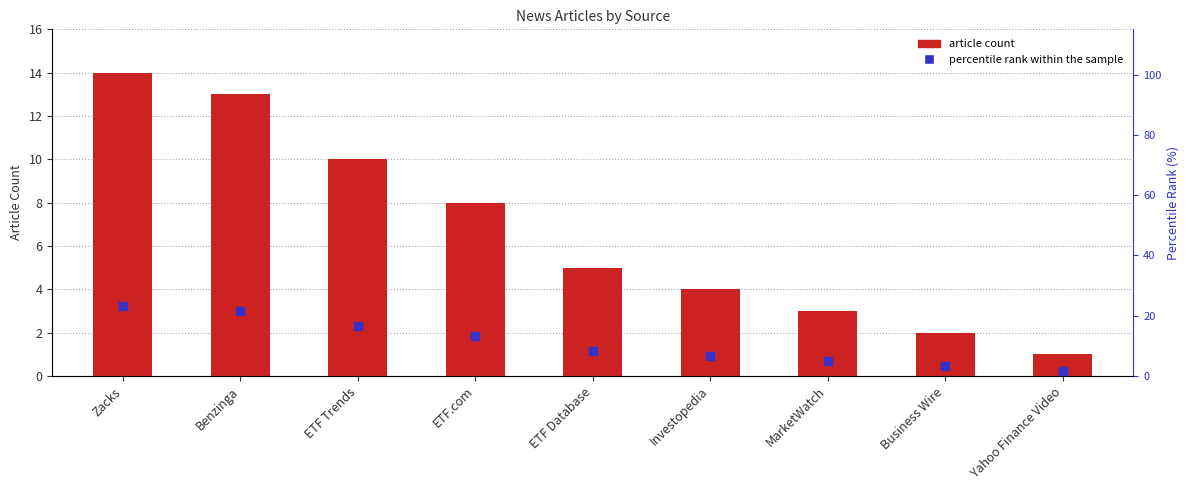

Which series contains the lowest Y value?

article count